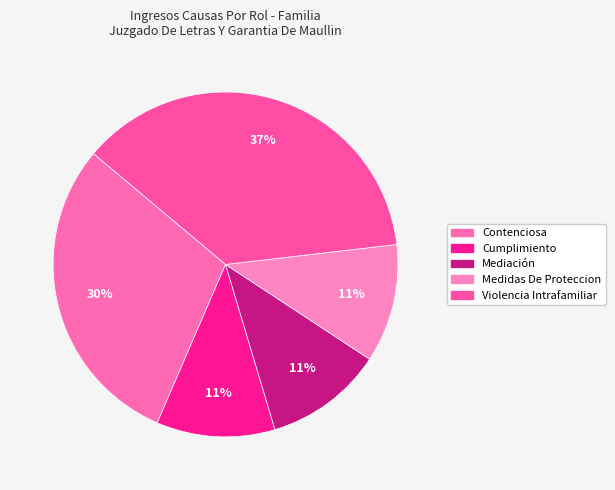

The Medidas De Proteccion slice represents 11% of the pie. True or false?

True